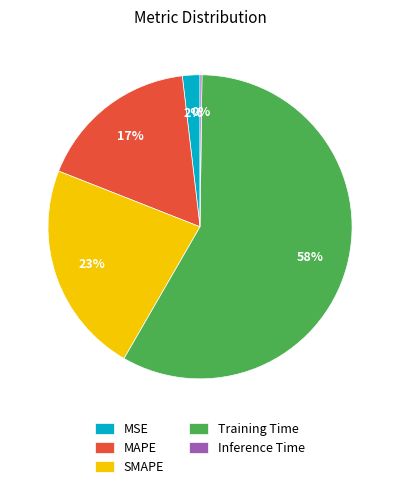

The SMAPE slice represents 23% of the pie. True or false?

True